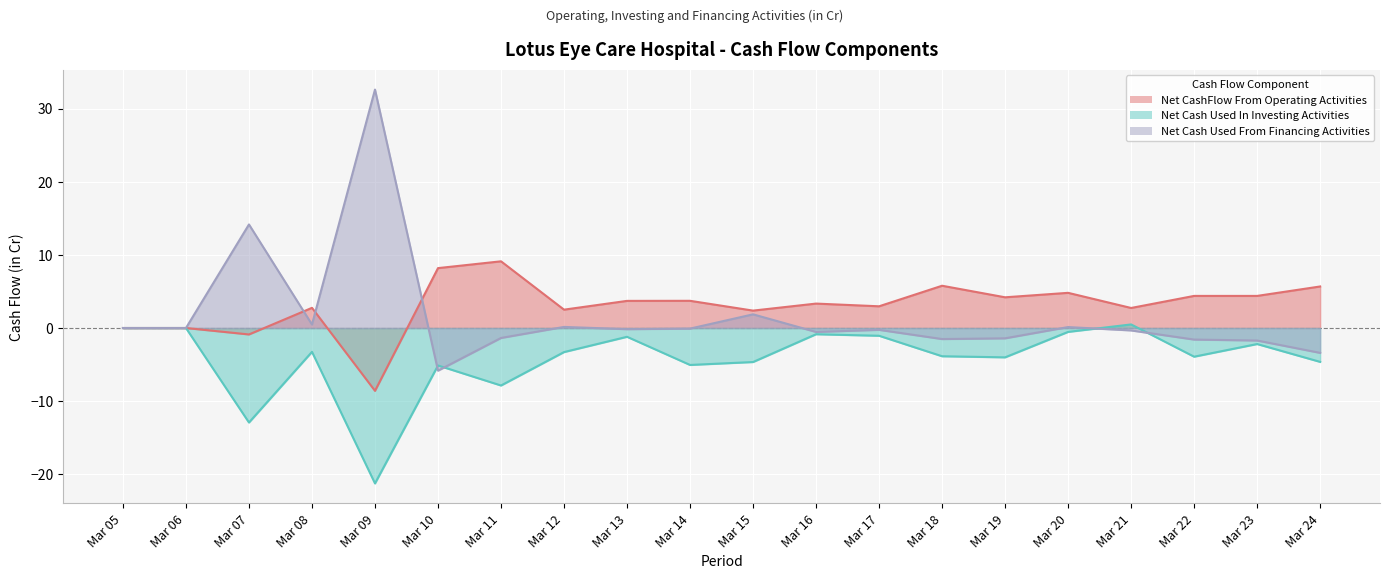

At which label does Net Cash Used From Financing Activities reach its peak?

Mar 09